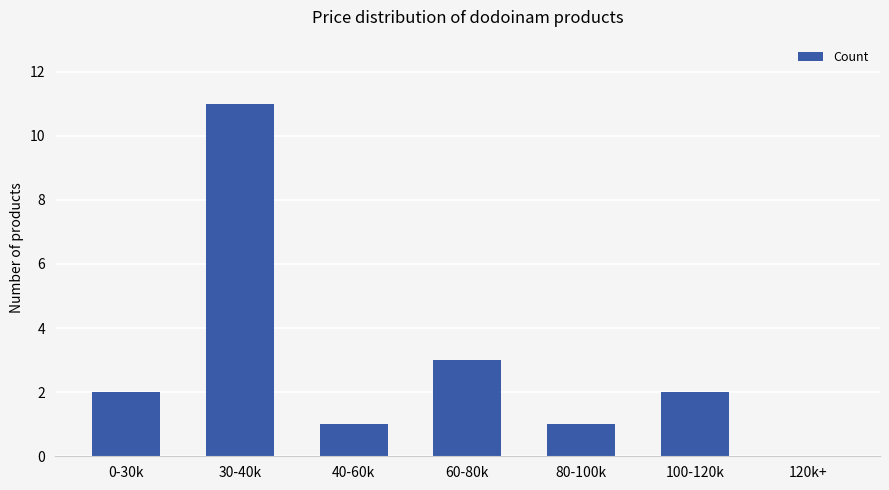

At which category does the chart reach its peak across all series?

30-40k